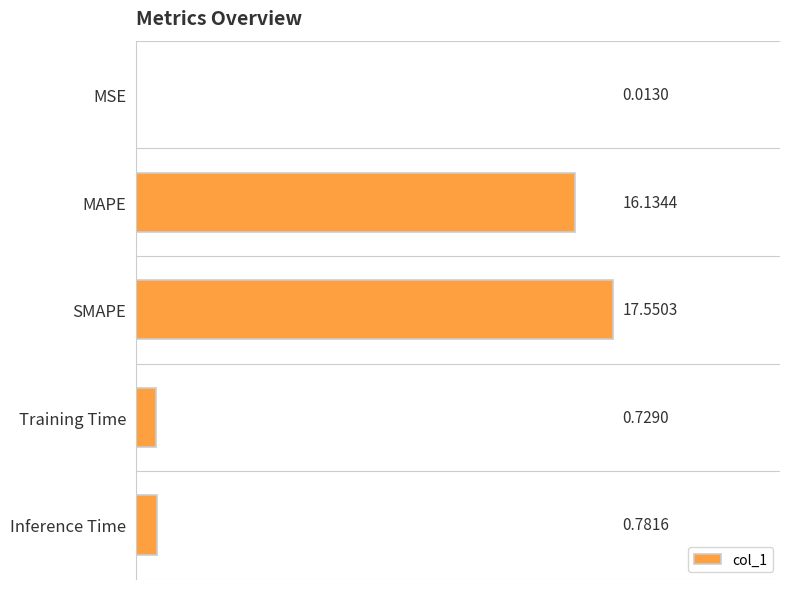

What is the sum of the values at SMAPE and MSE?

17.6